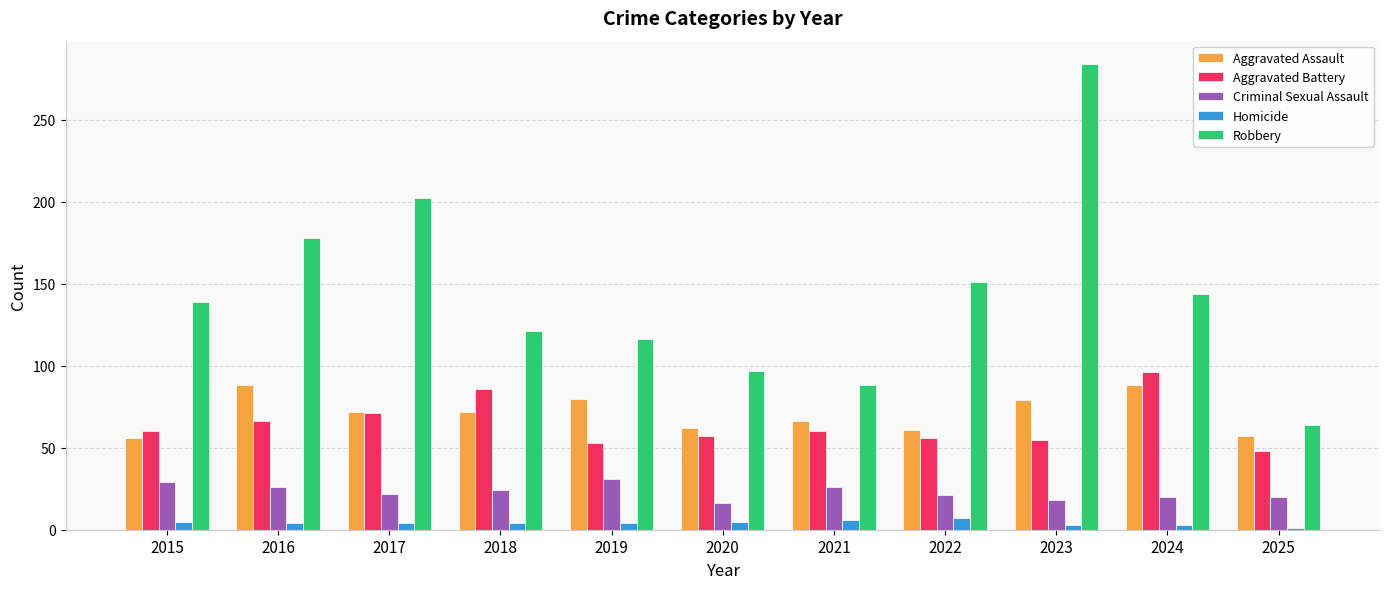

At how many categories does at least one series exceed 69?

10